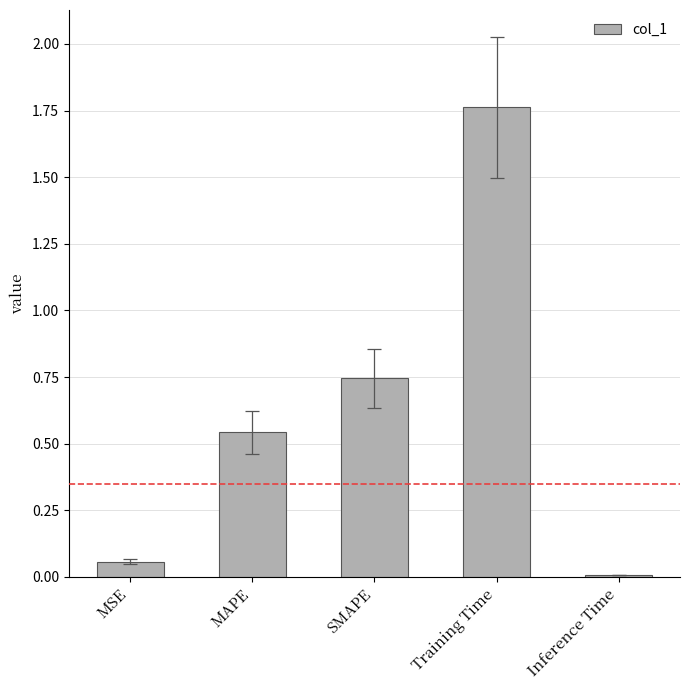

What is the sum of all values?

3.1